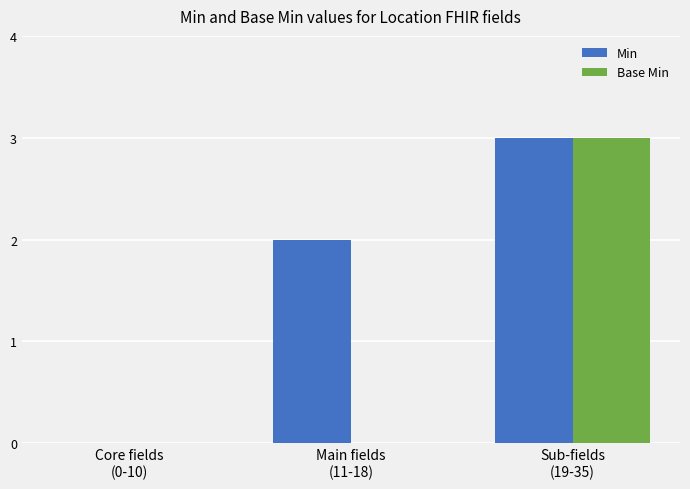

What is the difference between the Min values at Sub-fields
(19-35) and Core fields
(0-10)?

3